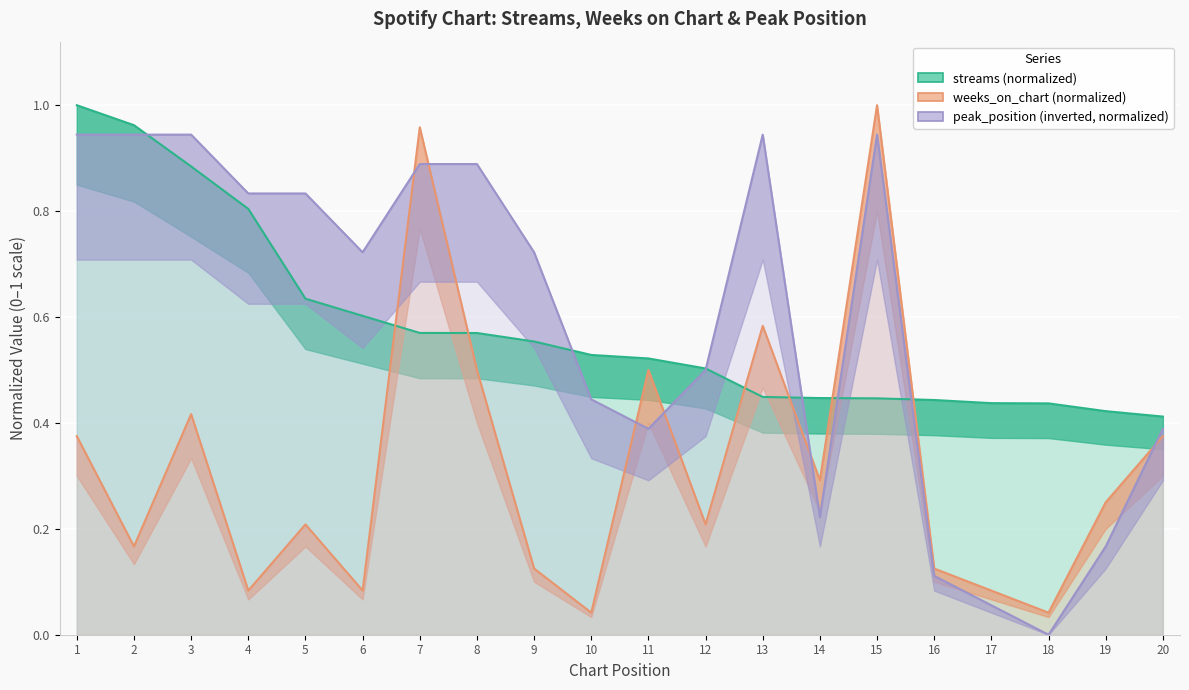

How many lines are shown in the chart?

3